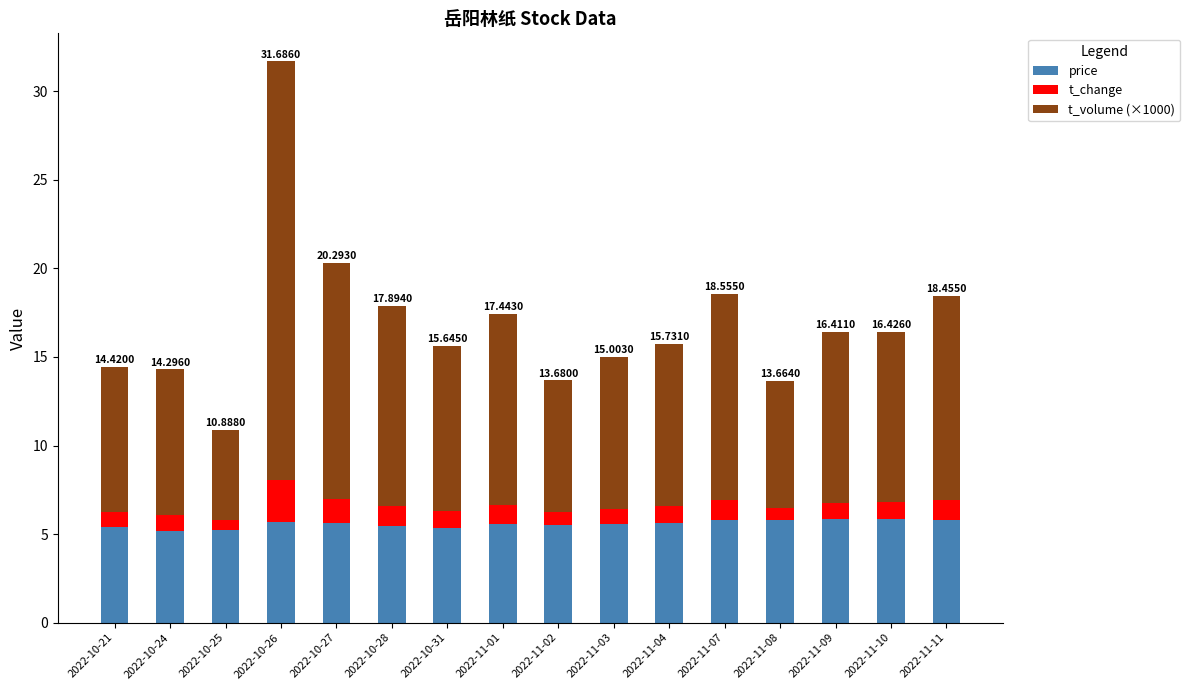

What is the sum of all price values?

89.2